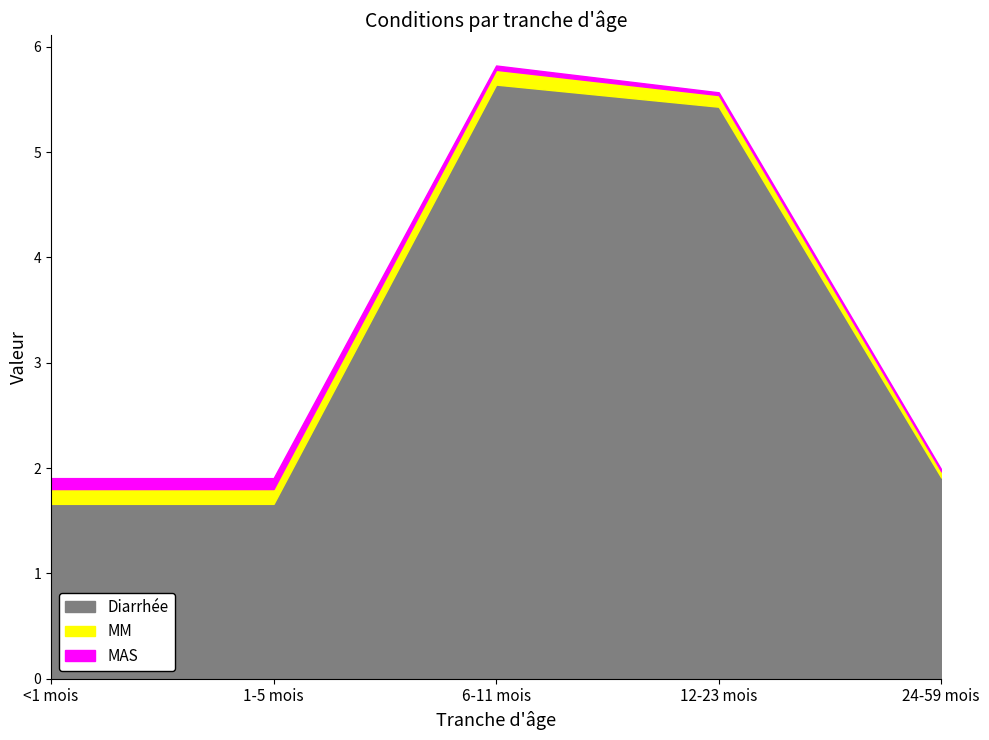

What is the approximate value of Diarrhée at 24-59 mois?

1.9